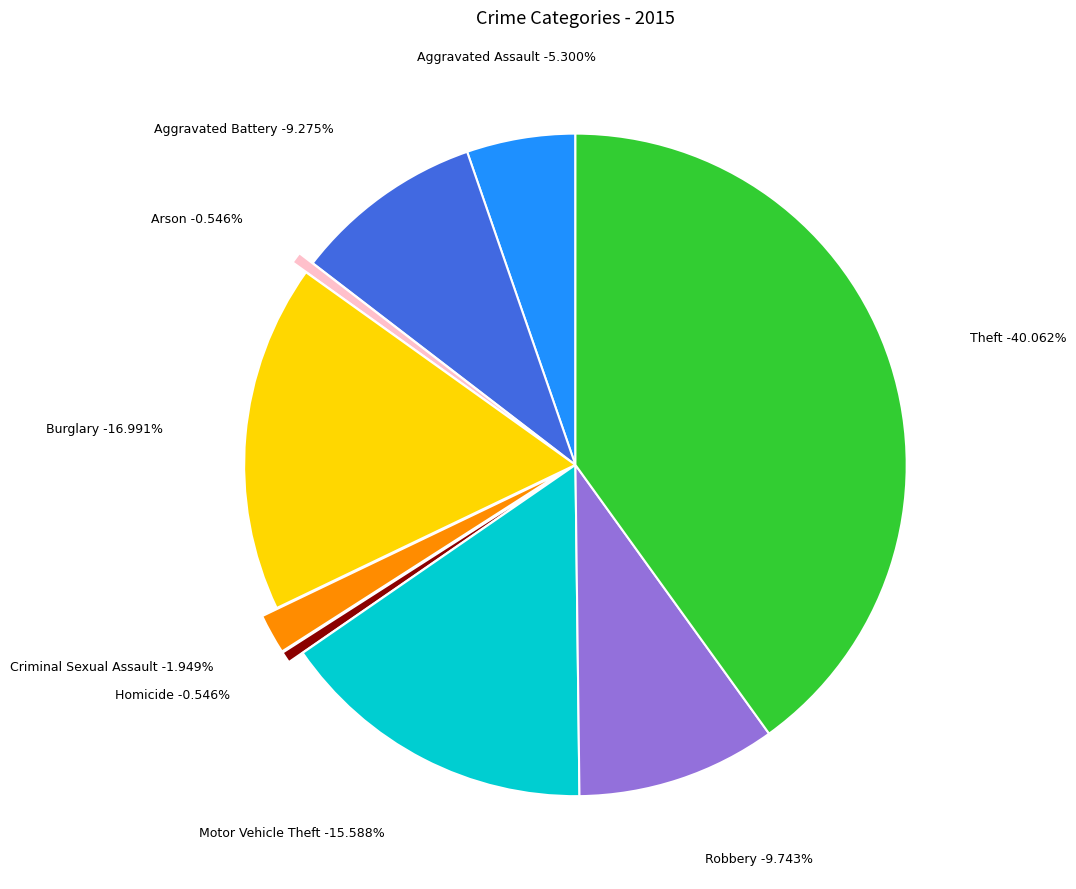

Which has a higher value, Arson or Homicide?

Arson